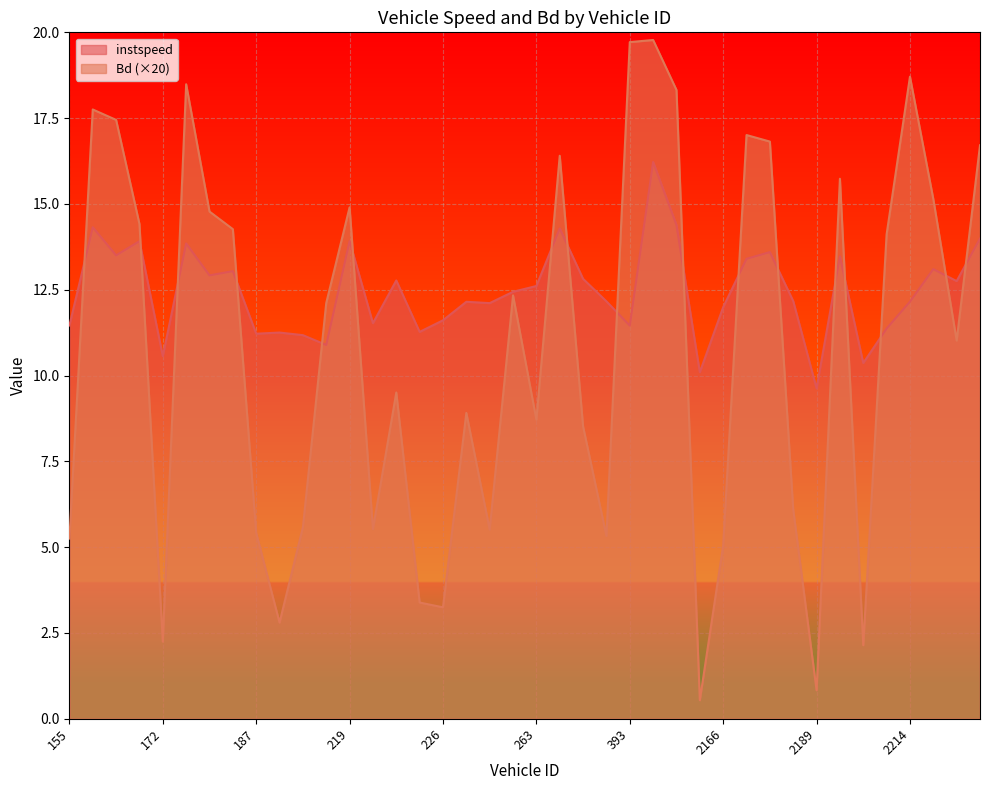

Does the chart display data point markers on the line(s)?

No